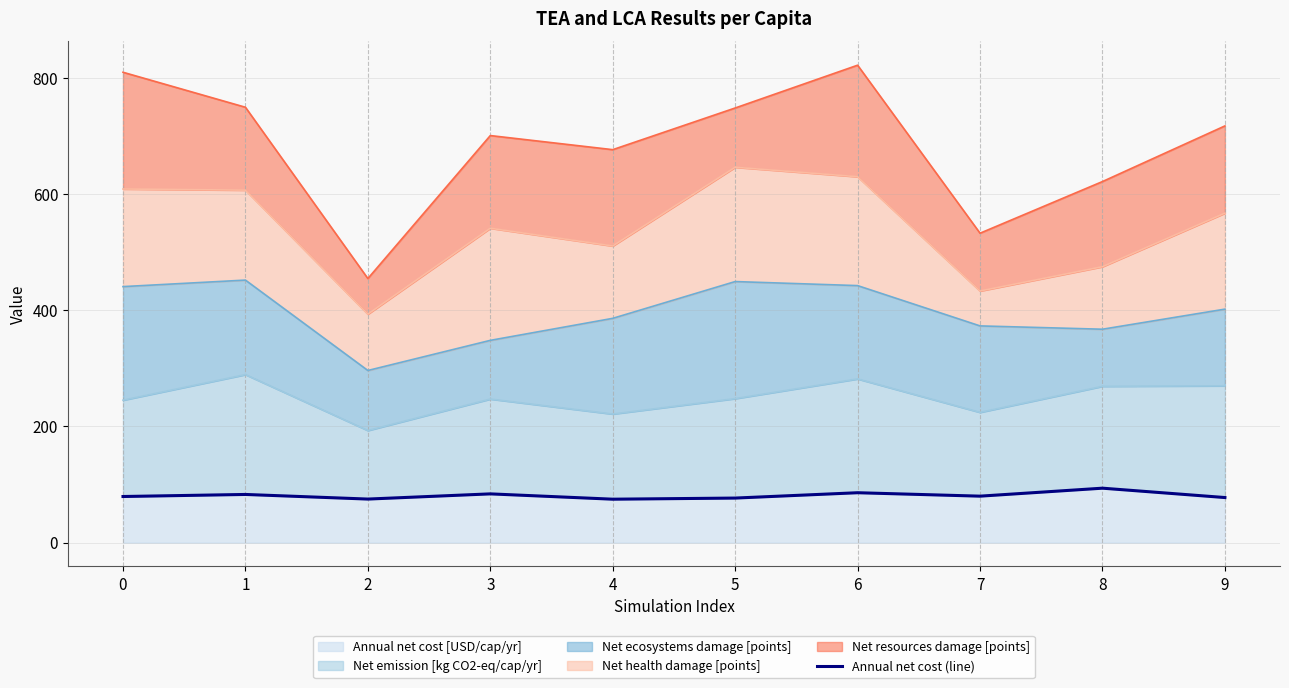

List the labels in order of value, largest first.

8, 6, 3, 1, 7, 0, 9, 5, 2, 4